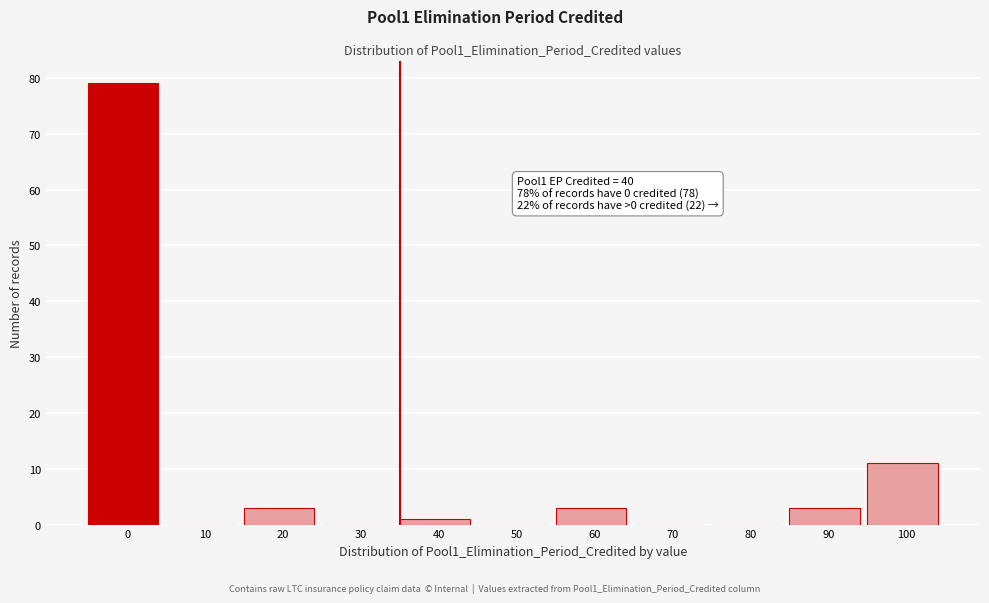

Reading left to right, transcribe all the data shown in this chart.

0=79	10=0	20=3	30=0	40=1	50=0	60=3	70=0	80=0	90=3	100=11